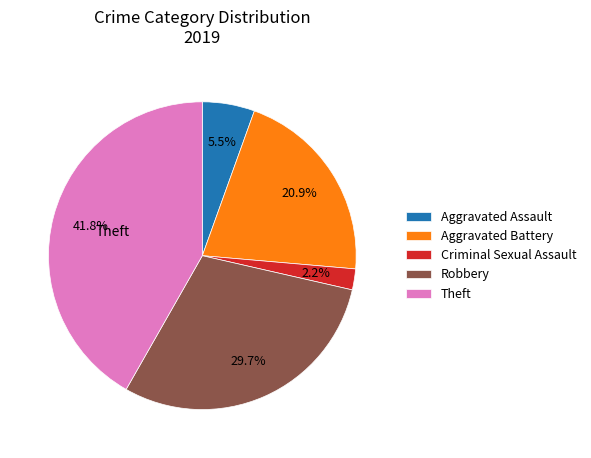

Between Aggravated Assault and Criminal Sexual Assault, which is larger?

Aggravated Assault